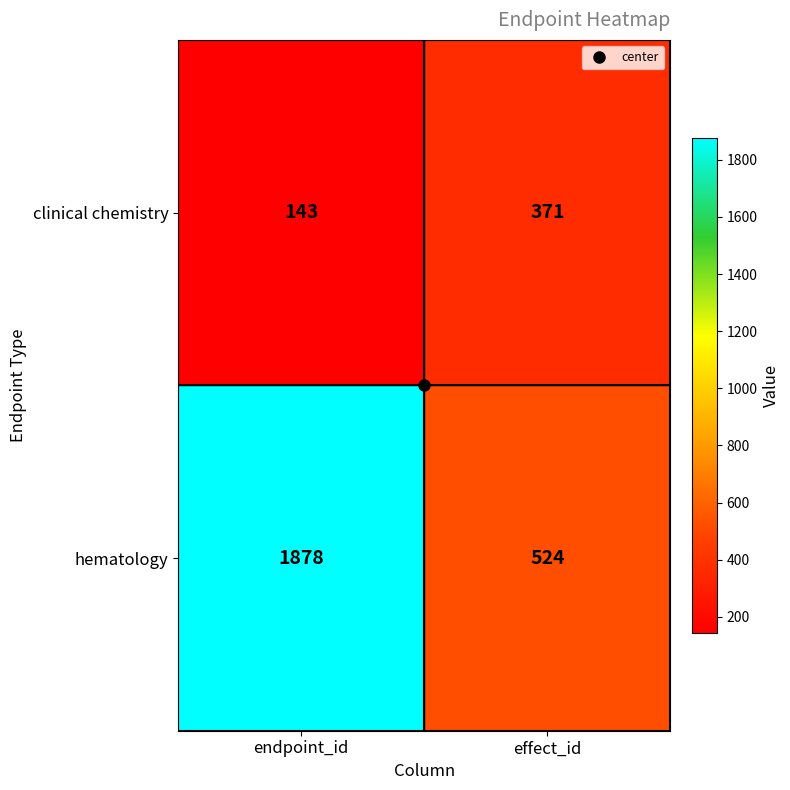

What is the approximate value of hematology at endpoint_id?

1878